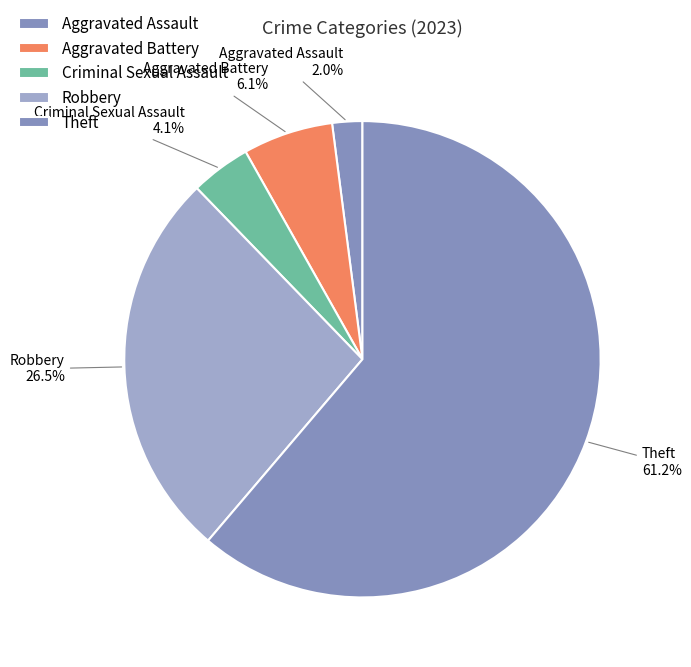

Is there a majority slice in this chart?

Yes